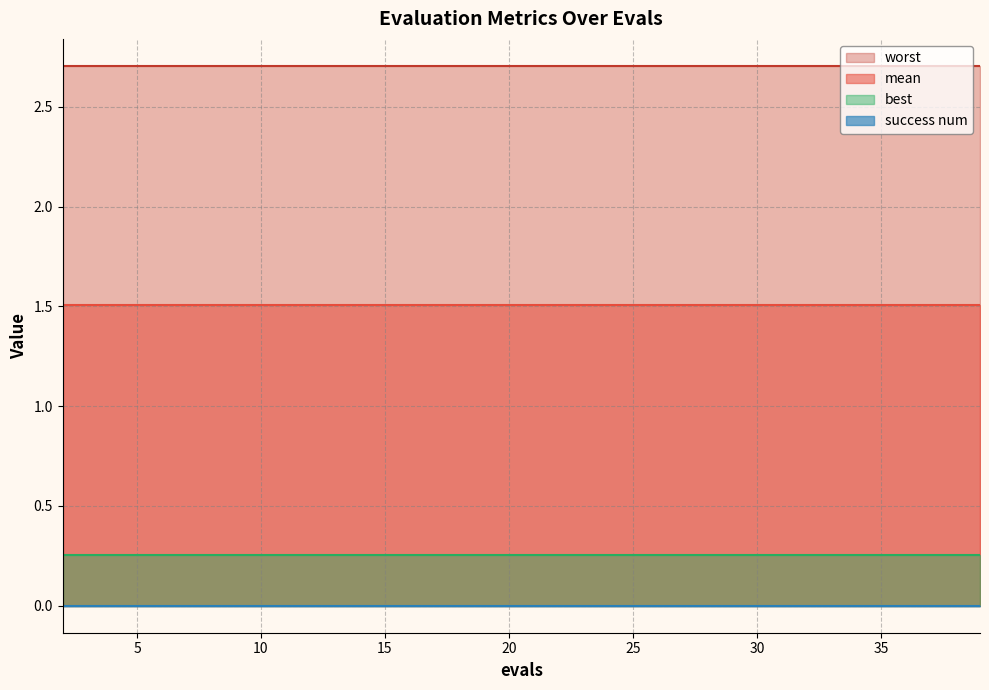

Which category has the lowest value in the best series?

2